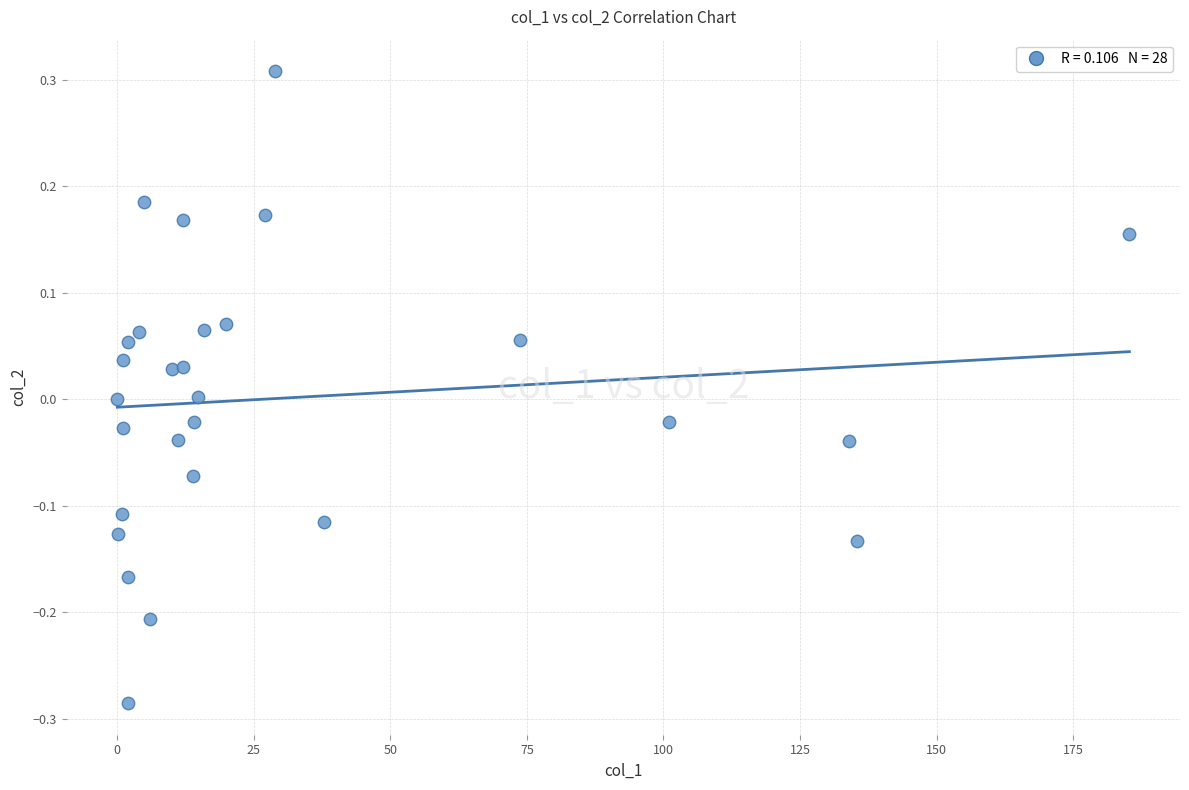

What is the range of Y values (max minus min)?

0.6